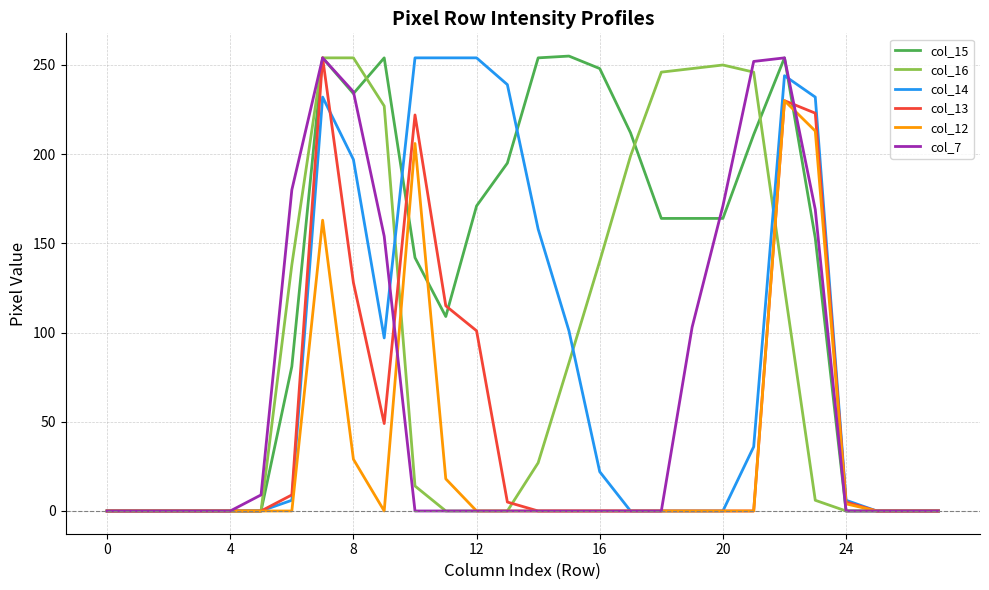

True or false: col_13 and col_7 intersect in this chart.

True